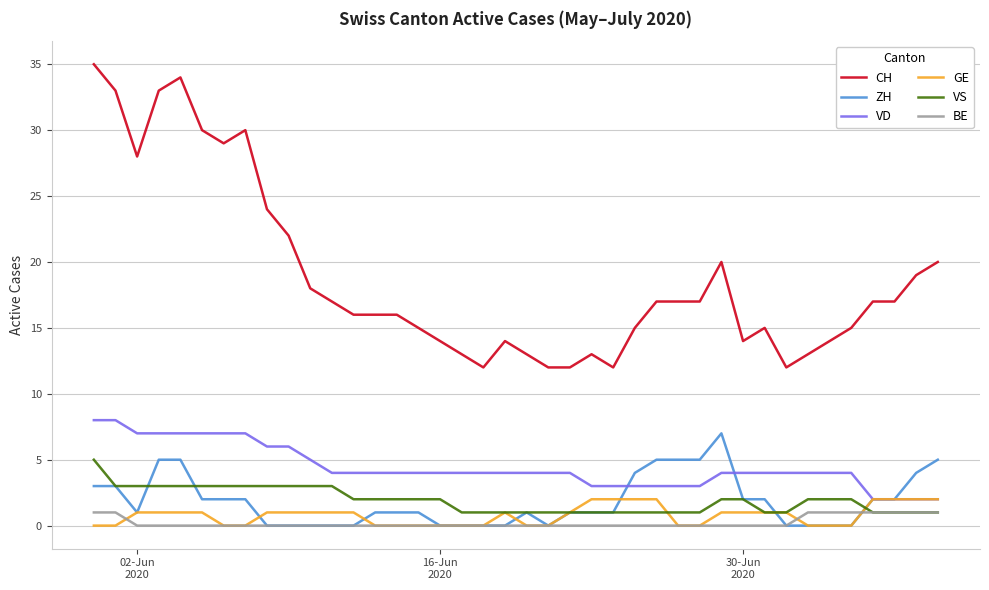

Which series has the largest total across all categories?

CH